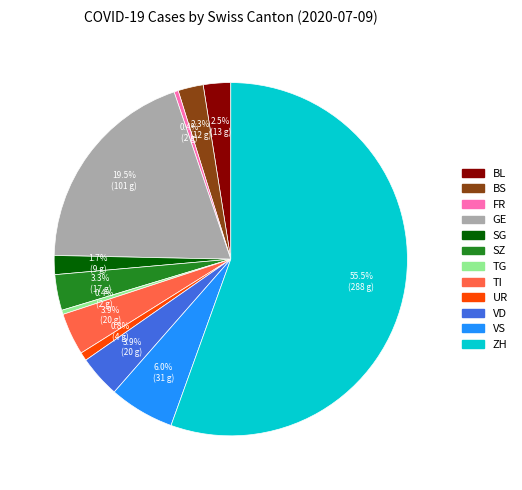

Which category has the biggest portion of the pie?

ZH